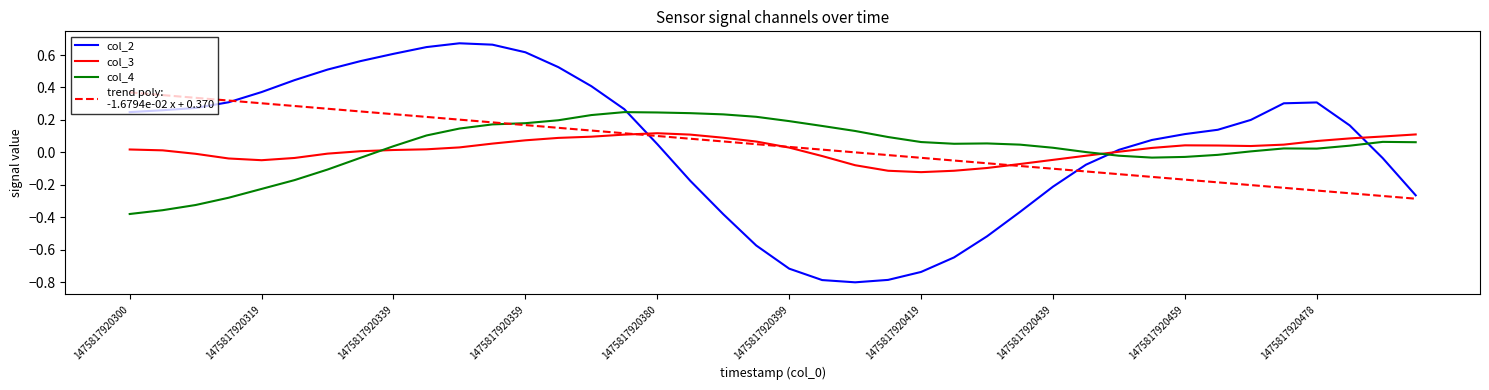

What is the smallest value displayed?

-0.8